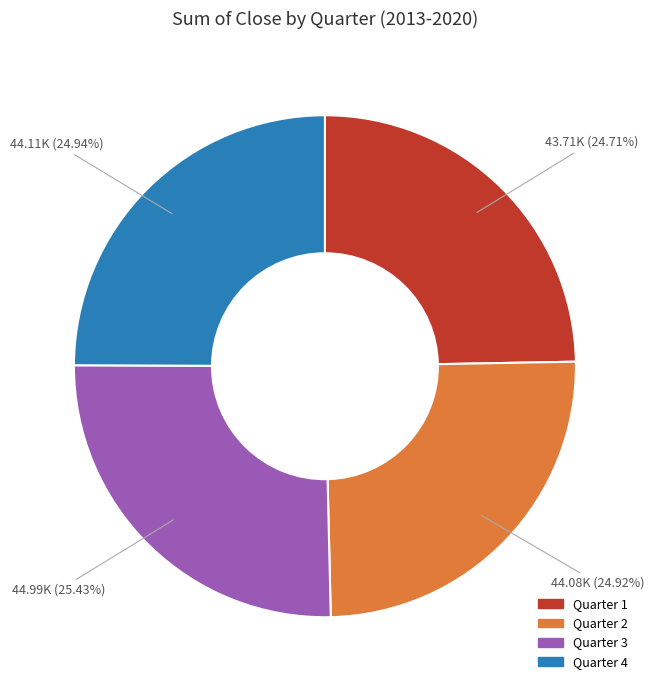

The Quarter 1 slice represents 35% of the pie. True or false?

False